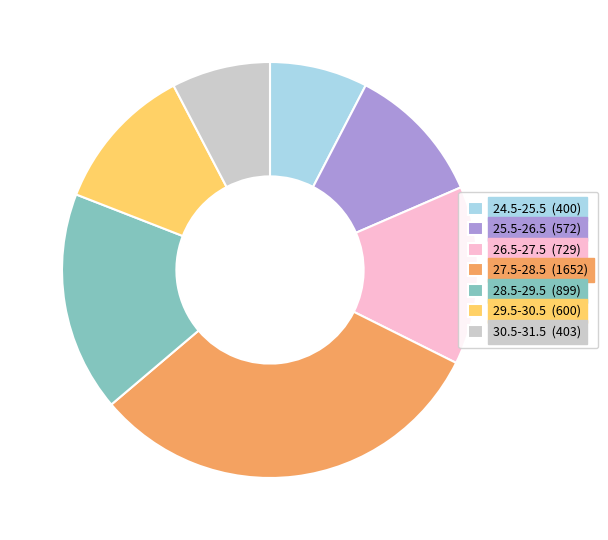

What is the ratio of the value at 27.5-28.5 (1652) to the value at 30.5-31.5 (403)?

4.1